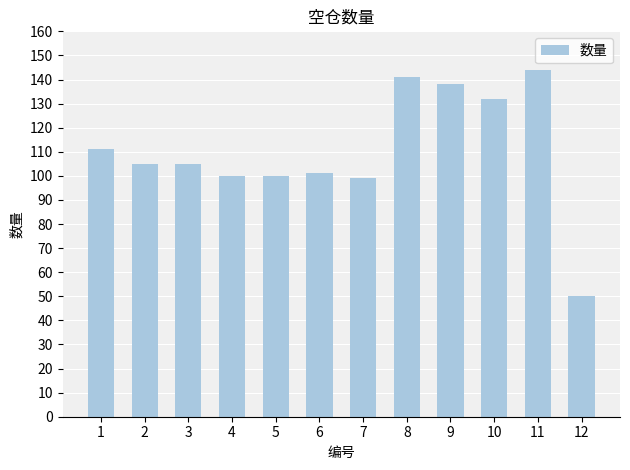

What is the minimum value shown in the chart?

50